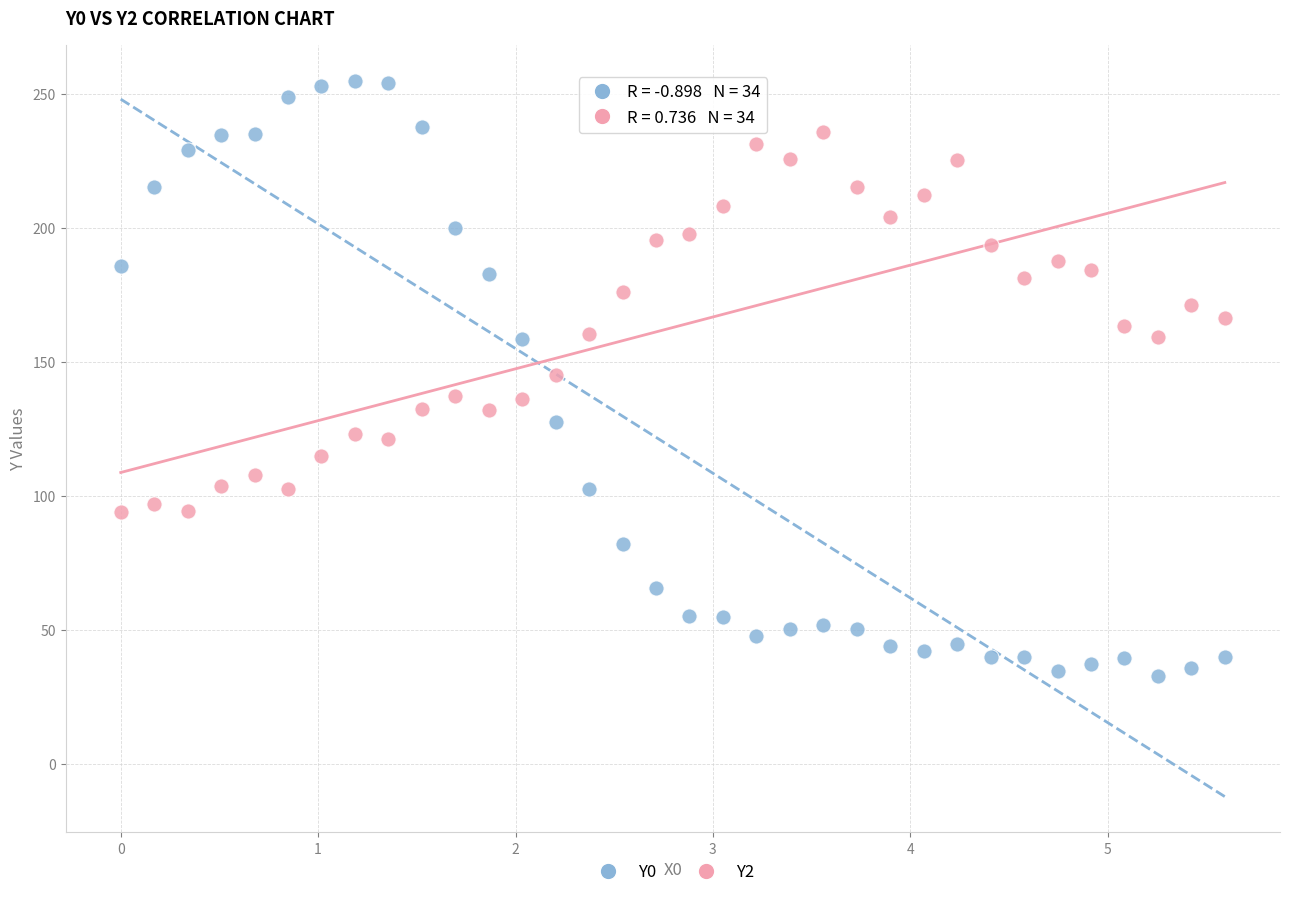

Which series has the largest Y range (max minus min)?

Y0